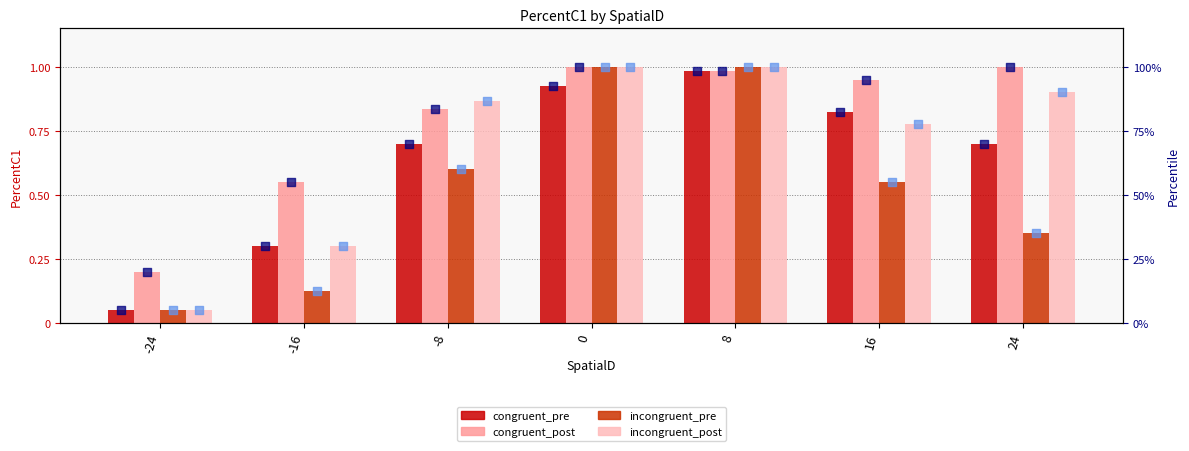

Is the value of incongruent_post at 0 greater than the value of congruent_post at -16?

No